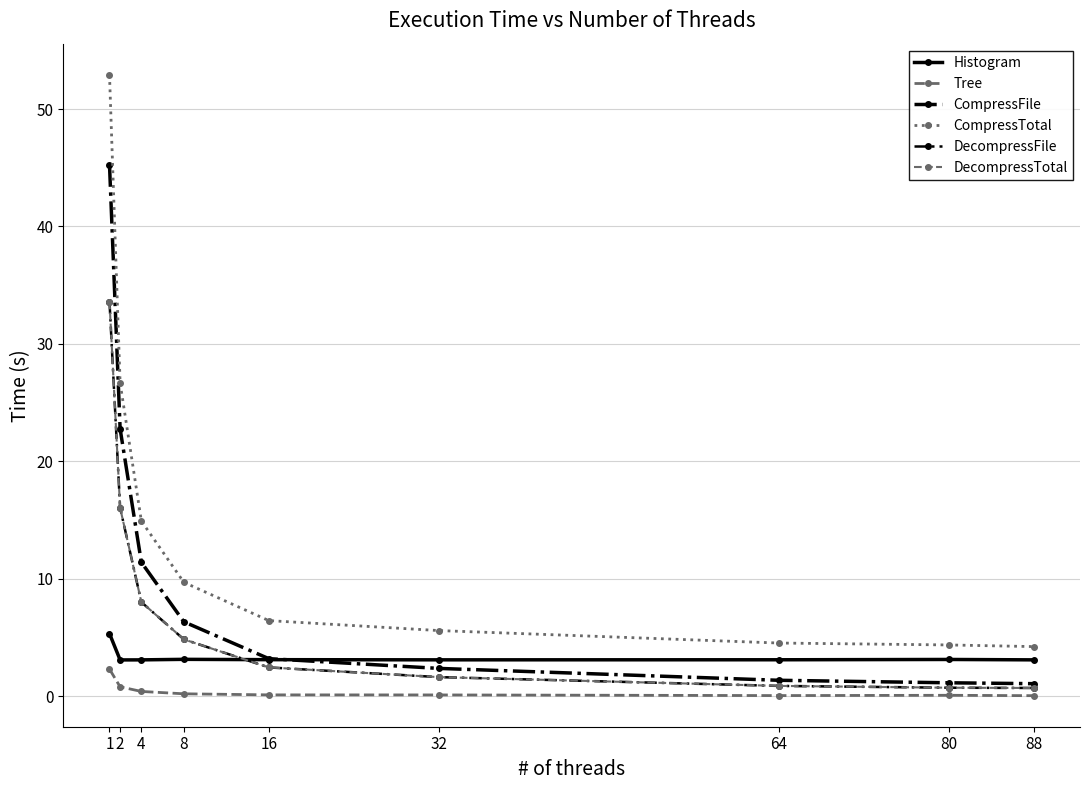

How many values in the DecompressTotal series exceed 2?

5